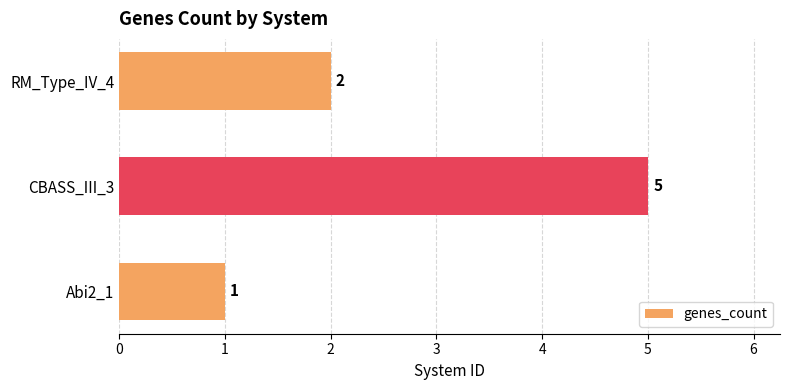

What is the difference between the maximum and second lowest values?

3